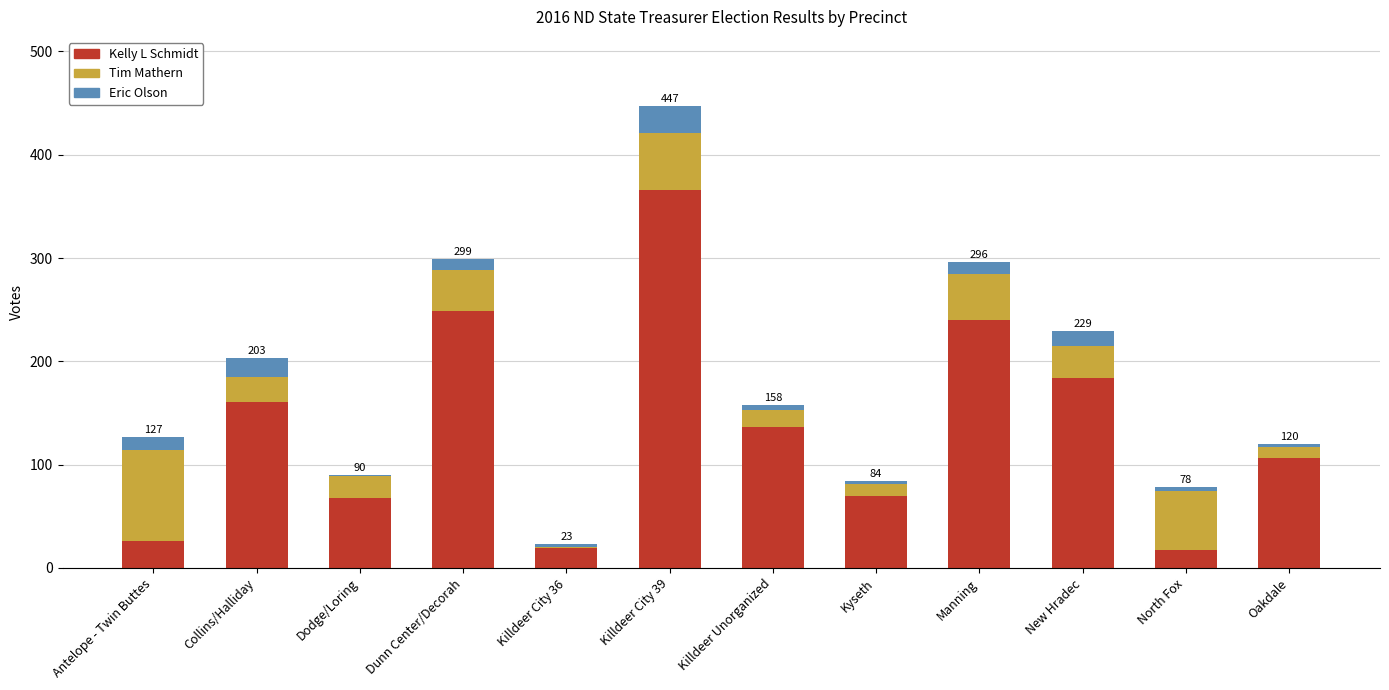

Is it true that Kelly L Schmidt equals 171 at Dunn Center/Decorah?

False